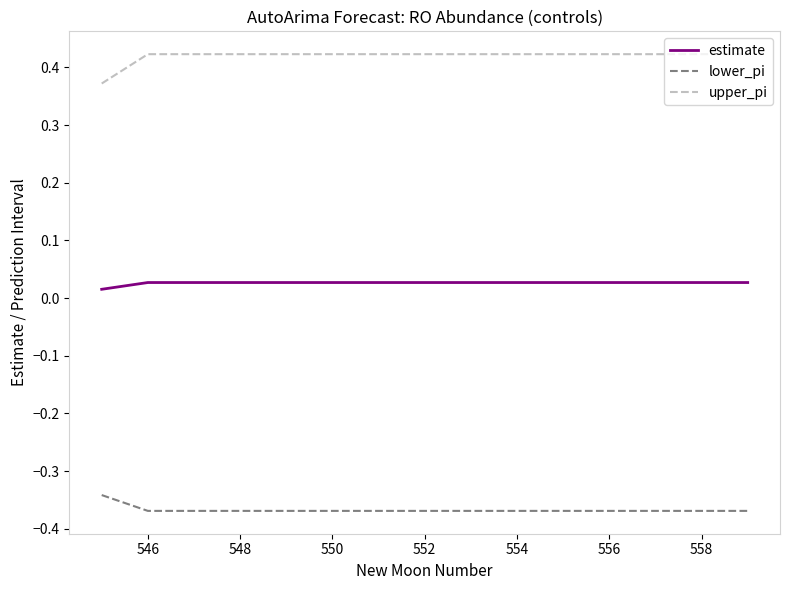

Rank the series by their maximum value, from highest to lowest.

upper_pi, estimate, lower_pi